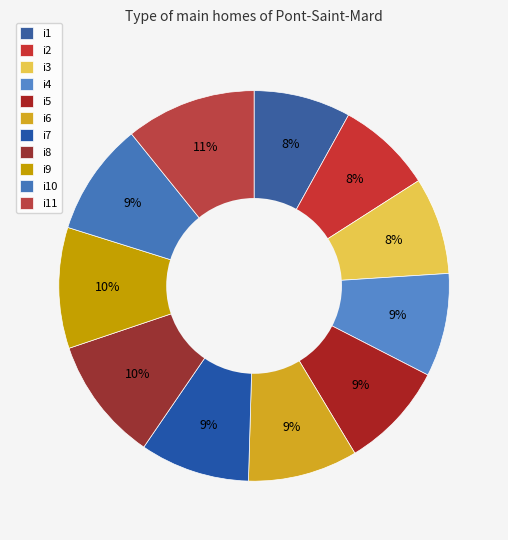

To the nearest percent, what is the combined percentage of i6 and i3?

17%